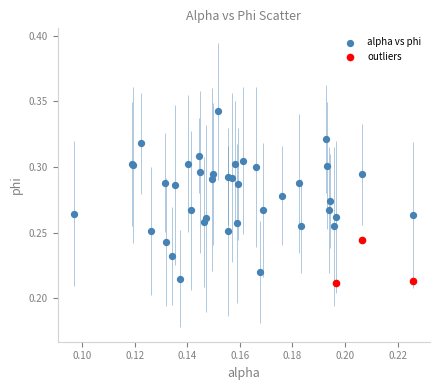

Which series contains the lowest Y value?

outliers